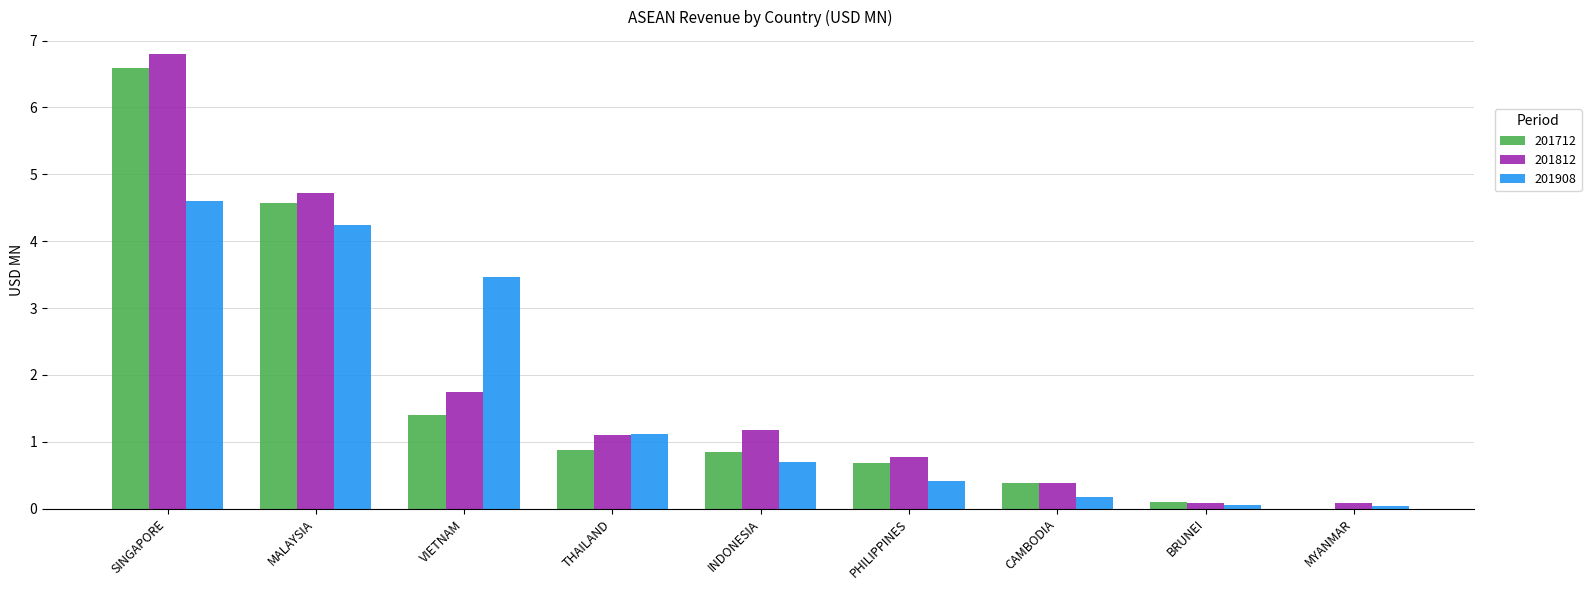

What is the greatest value displayed?

6.8